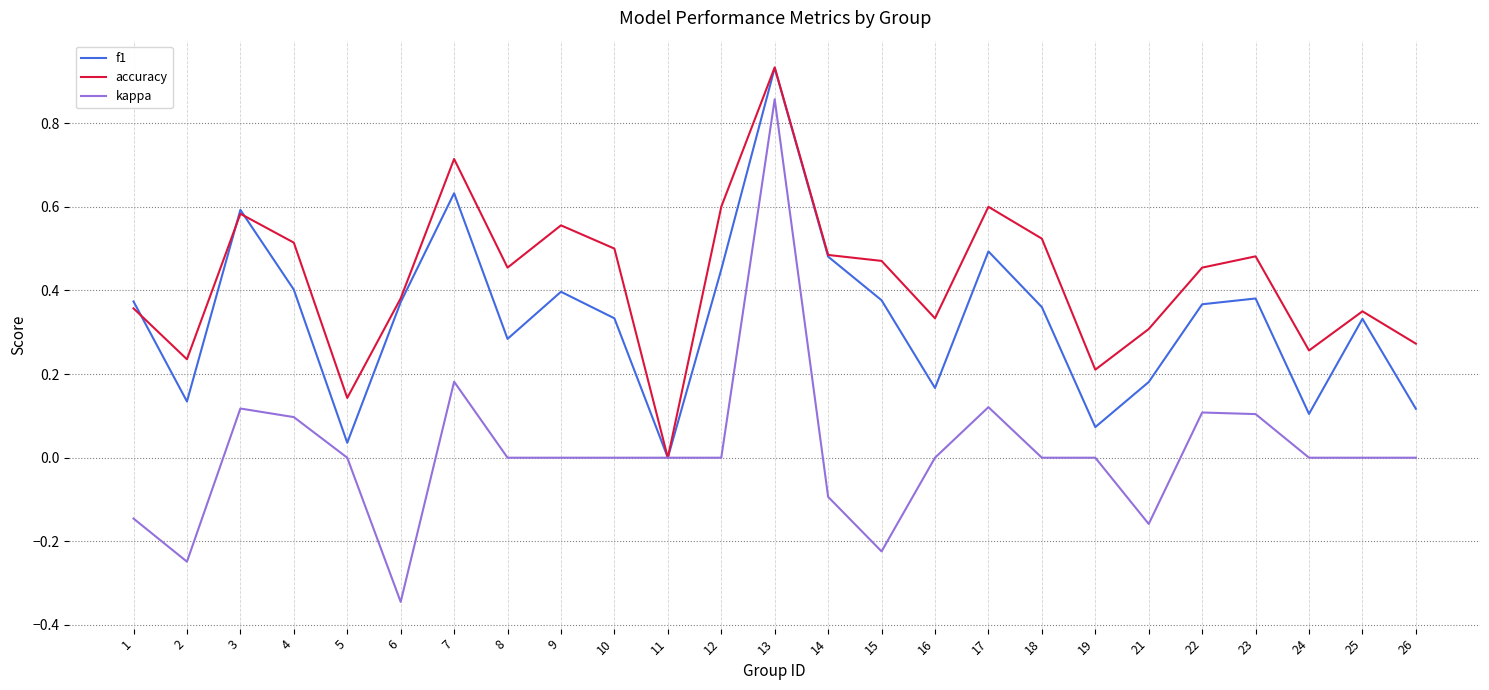

At which label is accuracy closest to 0?

11